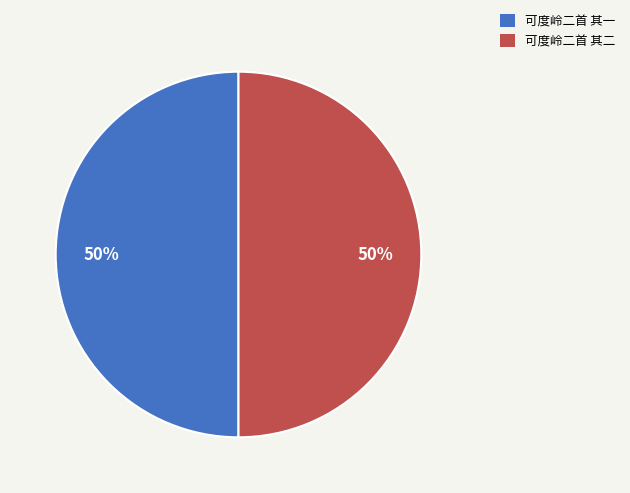

How many slices are in this pie chart?

2